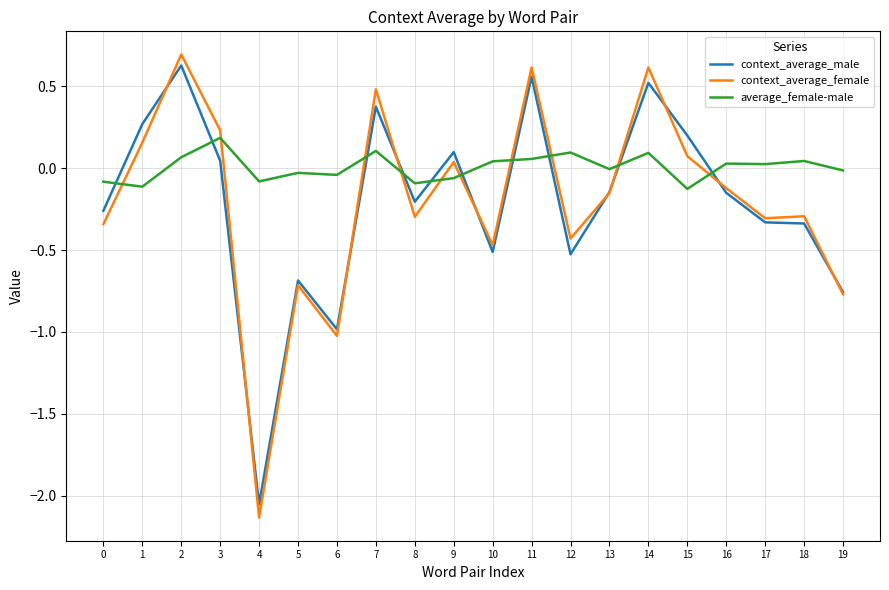

Rank the series at 11 from highest to lowest value.

context_average_female, context_average_male, average_female-male